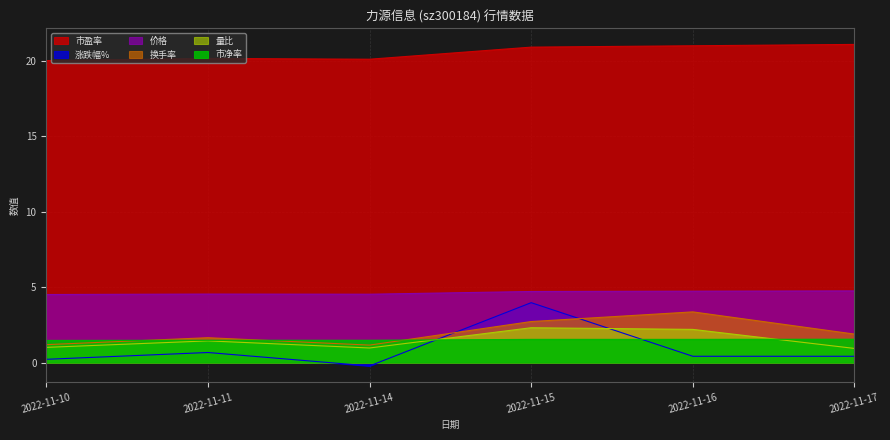

Between 2022-11-16 and 2022-11-17, which is larger?

2022-11-17